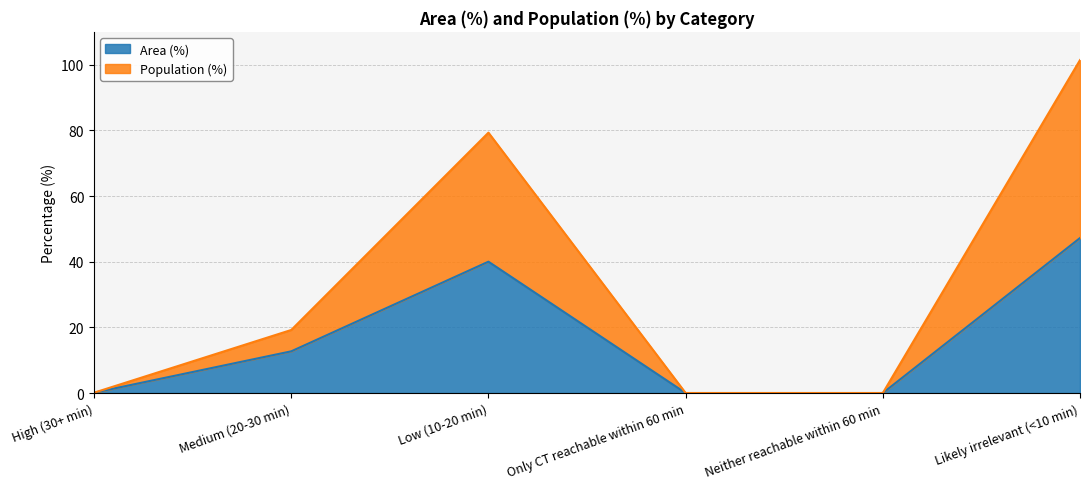

True or false: Area (%) has a value of 3.0 at Medium (20-30 min).

False